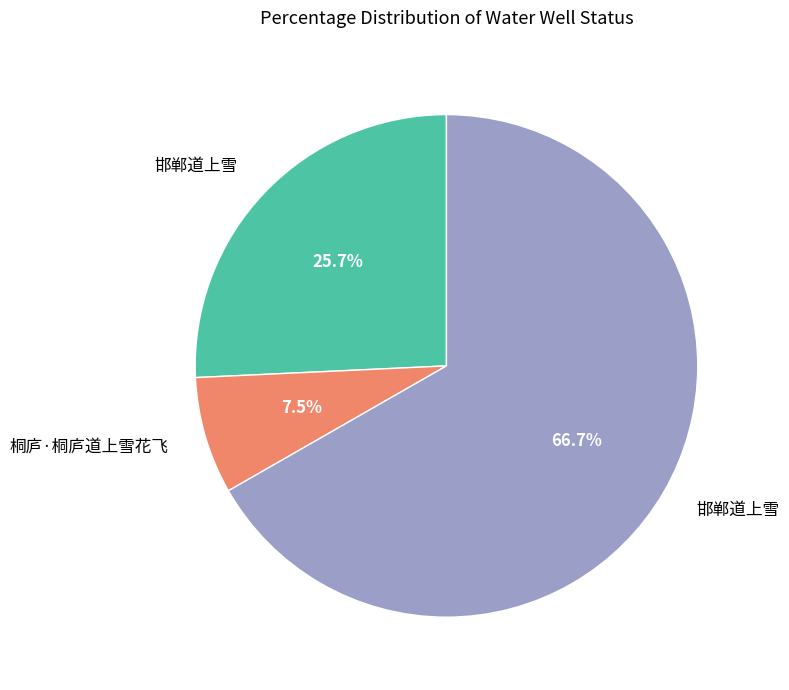

Does any single category account for the majority?

Yes